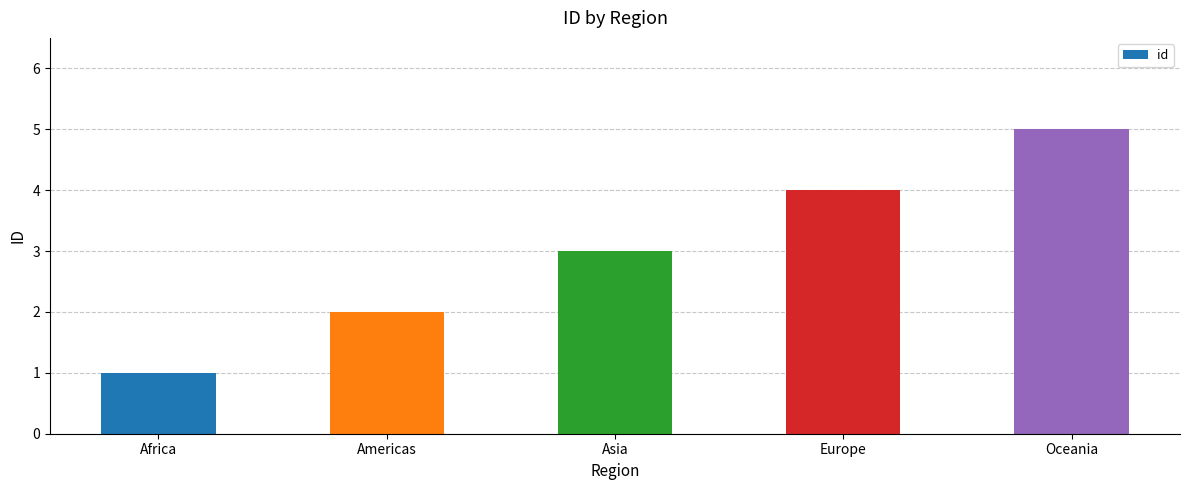

What value does the data have at Africa?

1